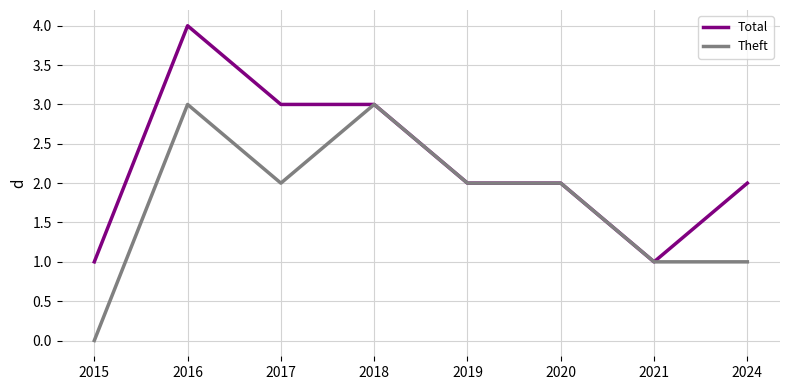

Count the number of data series in this chart.

2